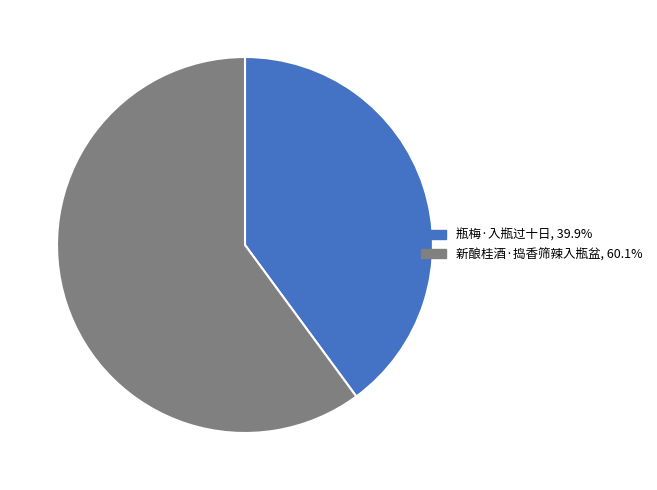

Do 瓶梅·入瓶过十日 and 新酿桂酒·捣香筛辣入瓶盆 together represent more than half of the pie?

Yes